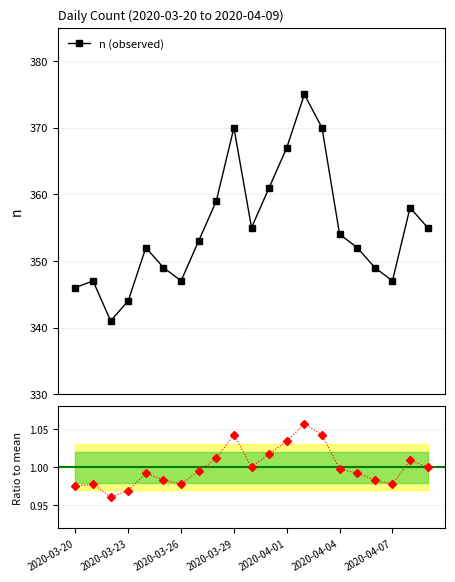

What is the maximum value for n (observed)?

375